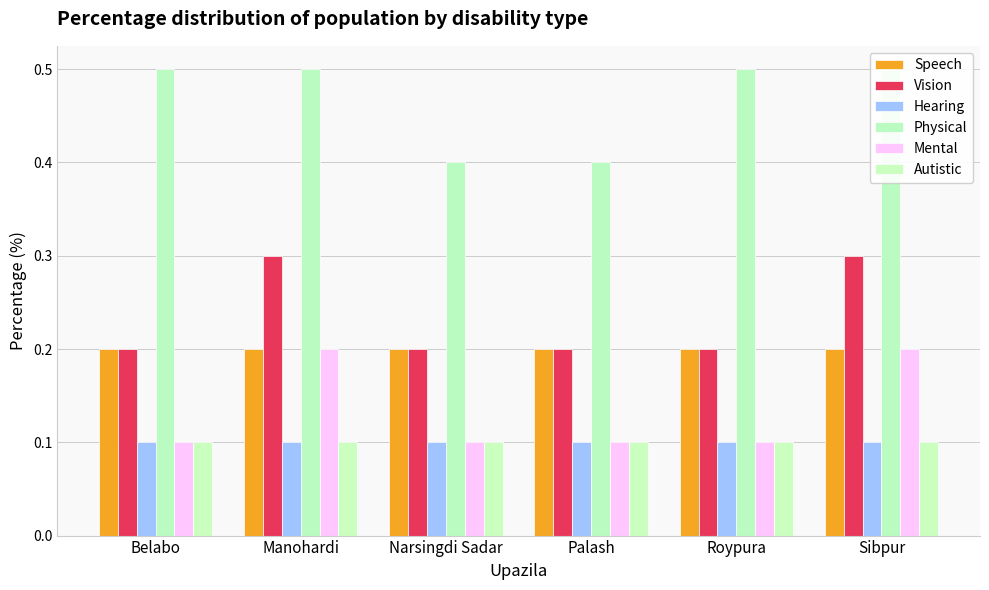

How many groups of bars are there?

6